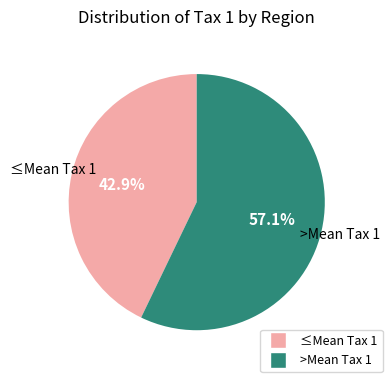

Count the number of slices in the pie.

2